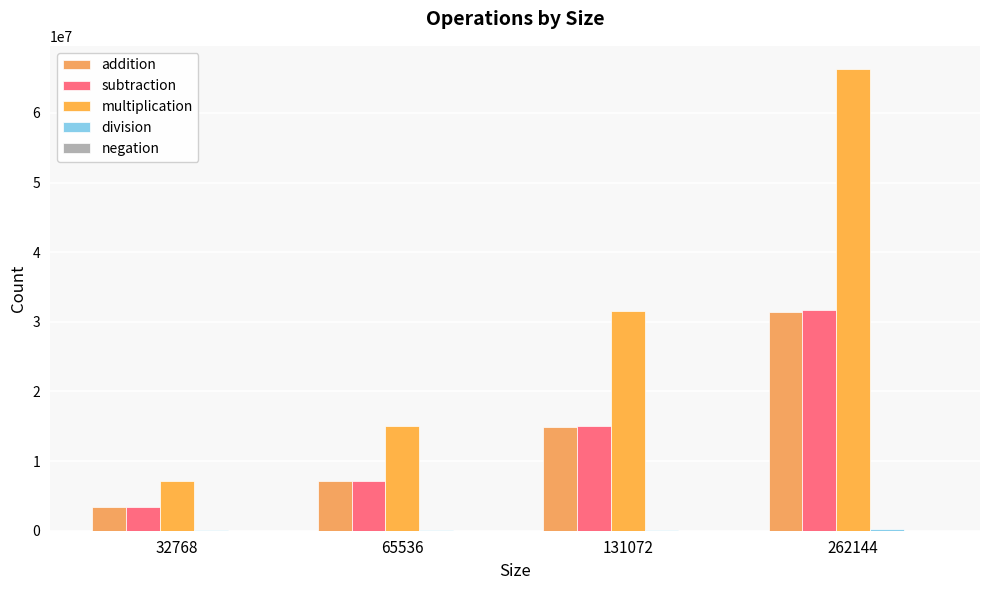

What is the difference between the highest and lowest values at 131072?

31588349